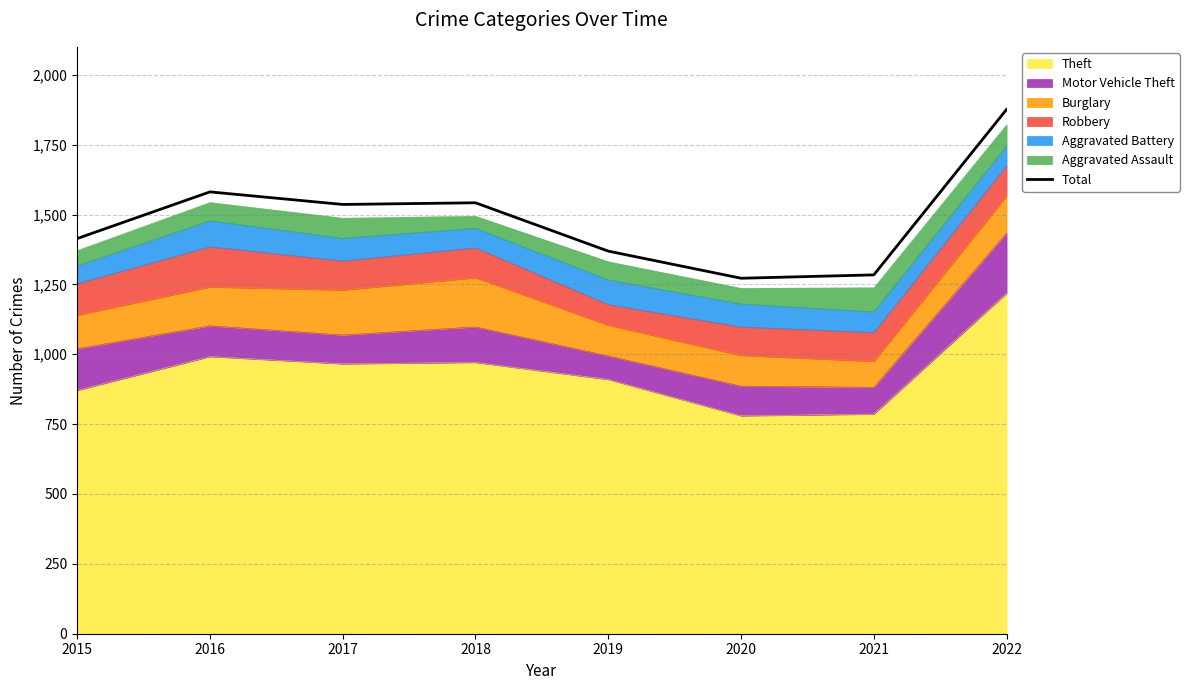

Reading left to right, transcribe all the data shown in this chart.

1414	1581	1536	1542	1369	1272	1284	1876